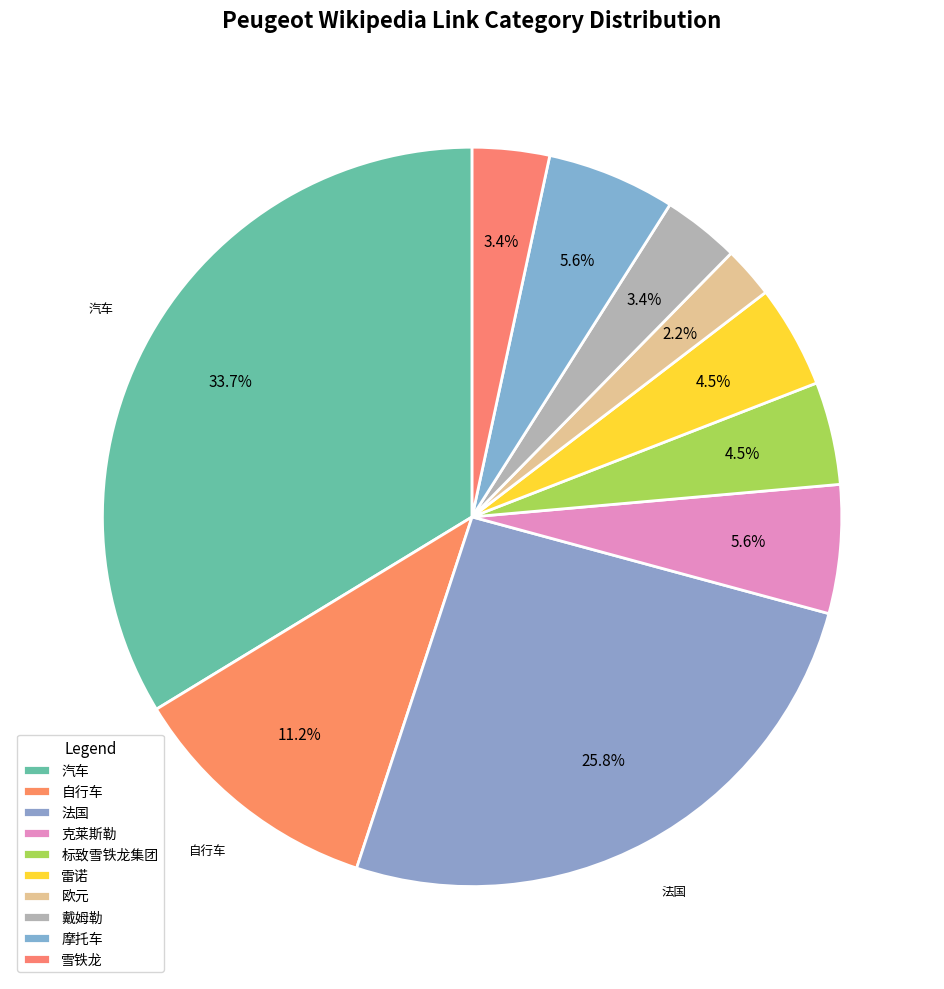

How many segments does this pie chart have?

10